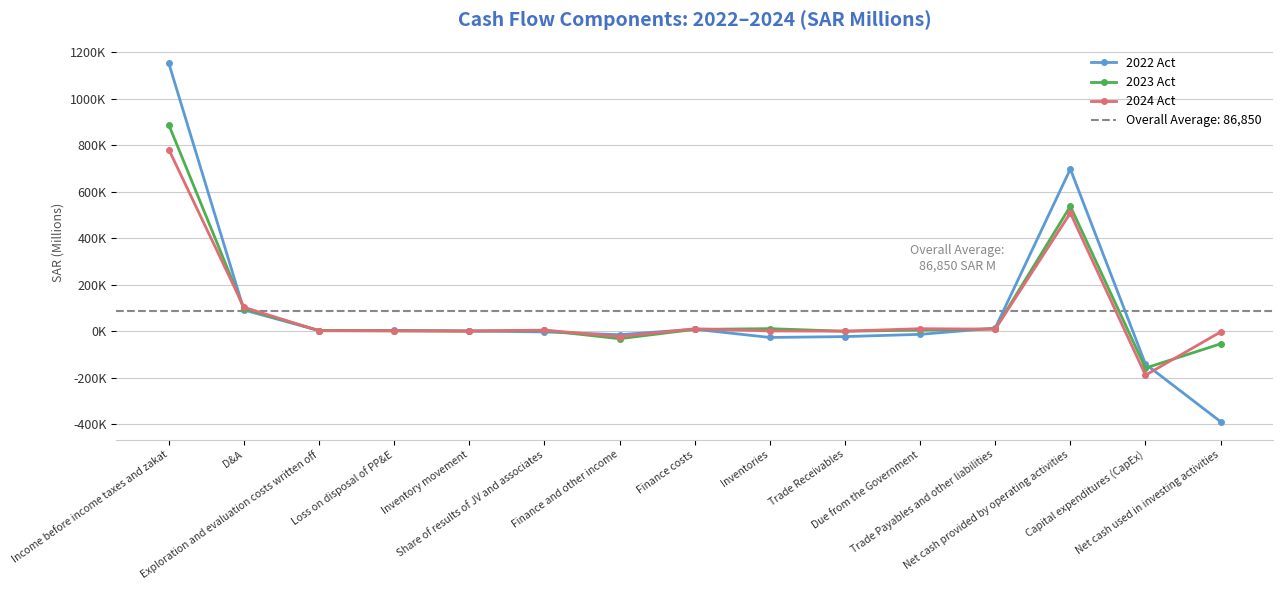

What is the value of the 2024 Act point at the 7th from the left?

-22891